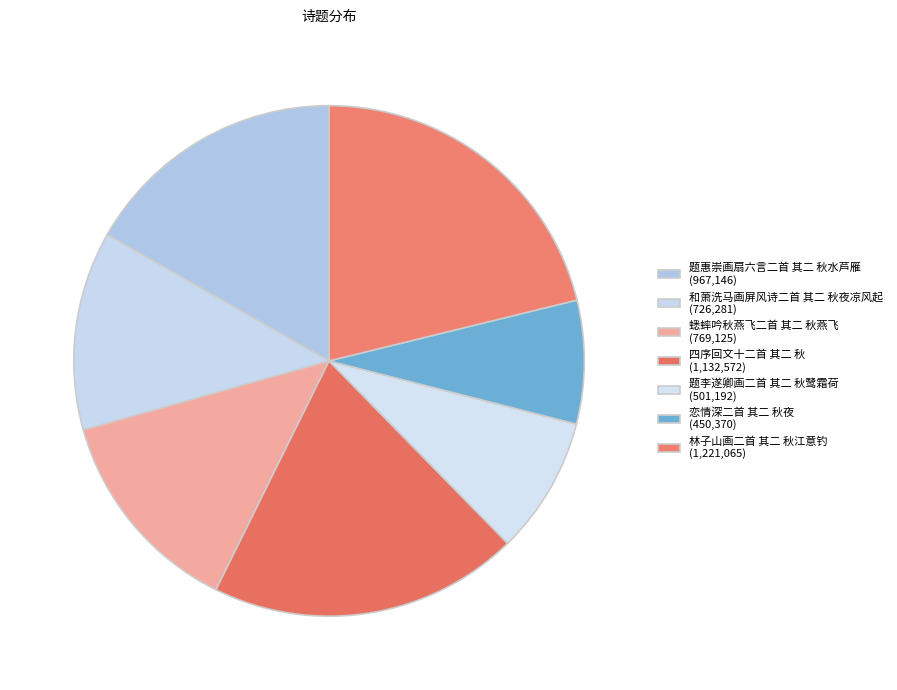

Which slice is the largest?

林子山画二首 其二 秋江意钓